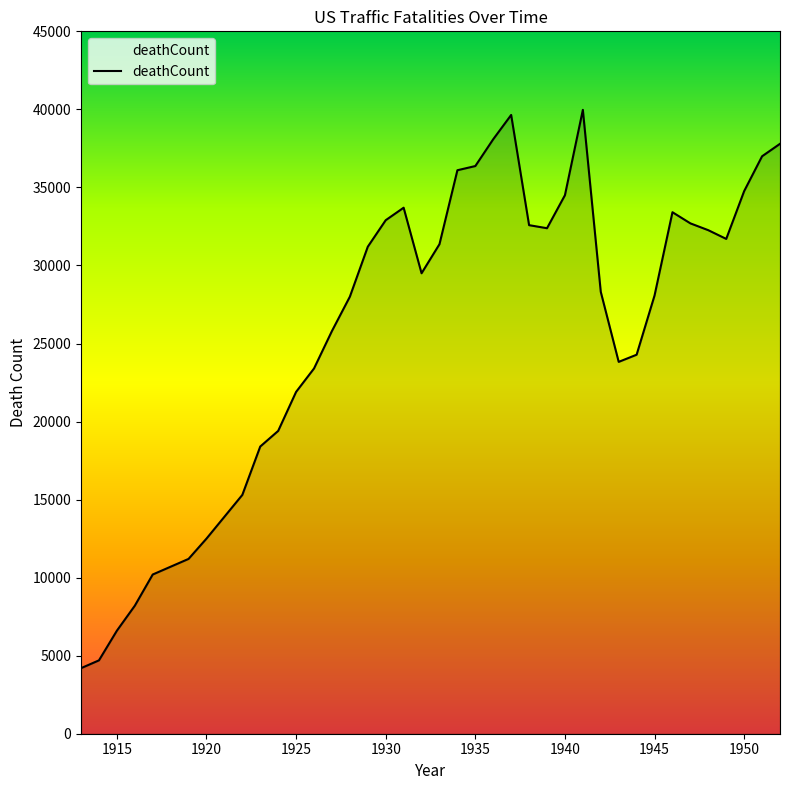

What is the difference between the maximum and minimum values?

35769